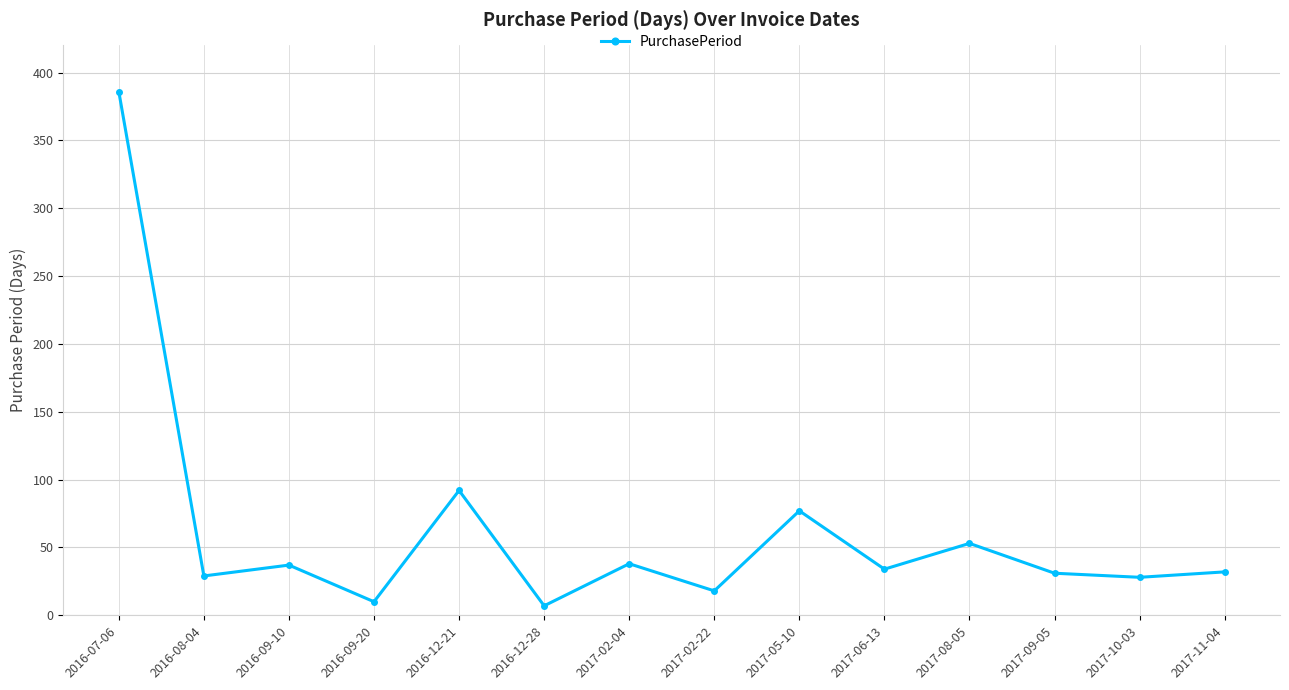

How many interior local peaks (higher than both neighbors) does the data have?

5